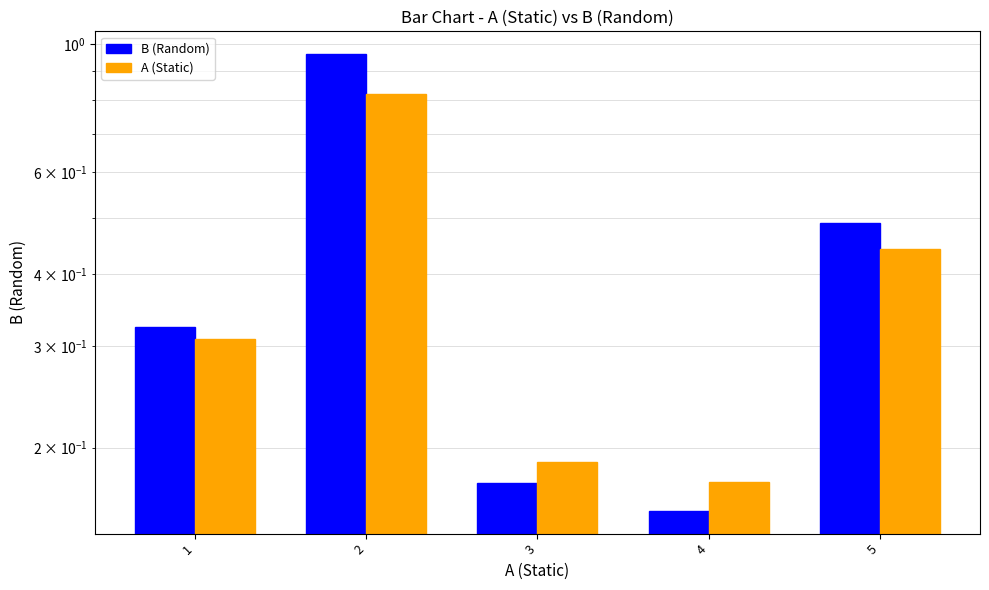

What is the lowest value of the A (Static) series?

0.2